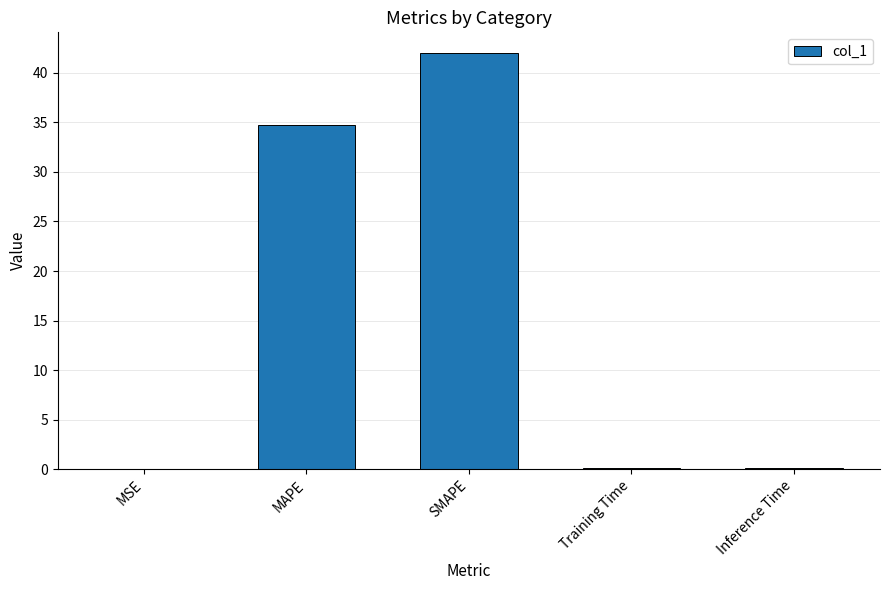

What is the sum of all values?

76.9